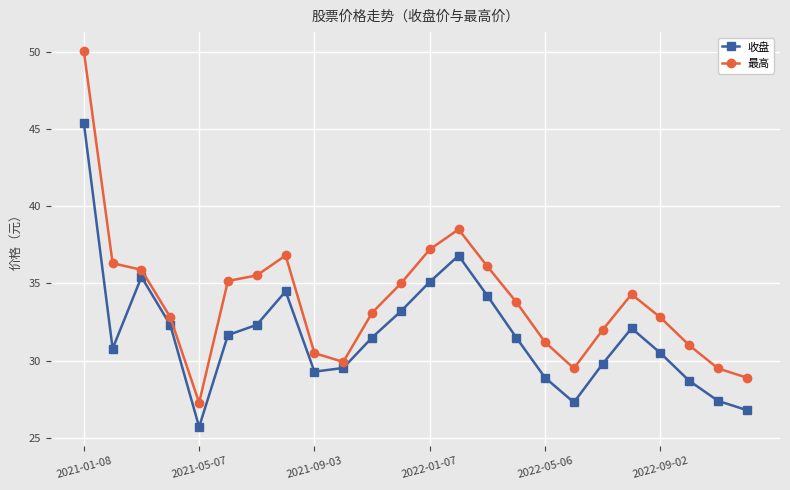

How many lines are shown in the chart?

2